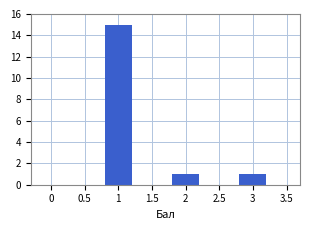

Reading left to right, extract all data points from this chart.

0=0	0.5=0	1=15	1.5=0	2=1	2.5=0	3=1